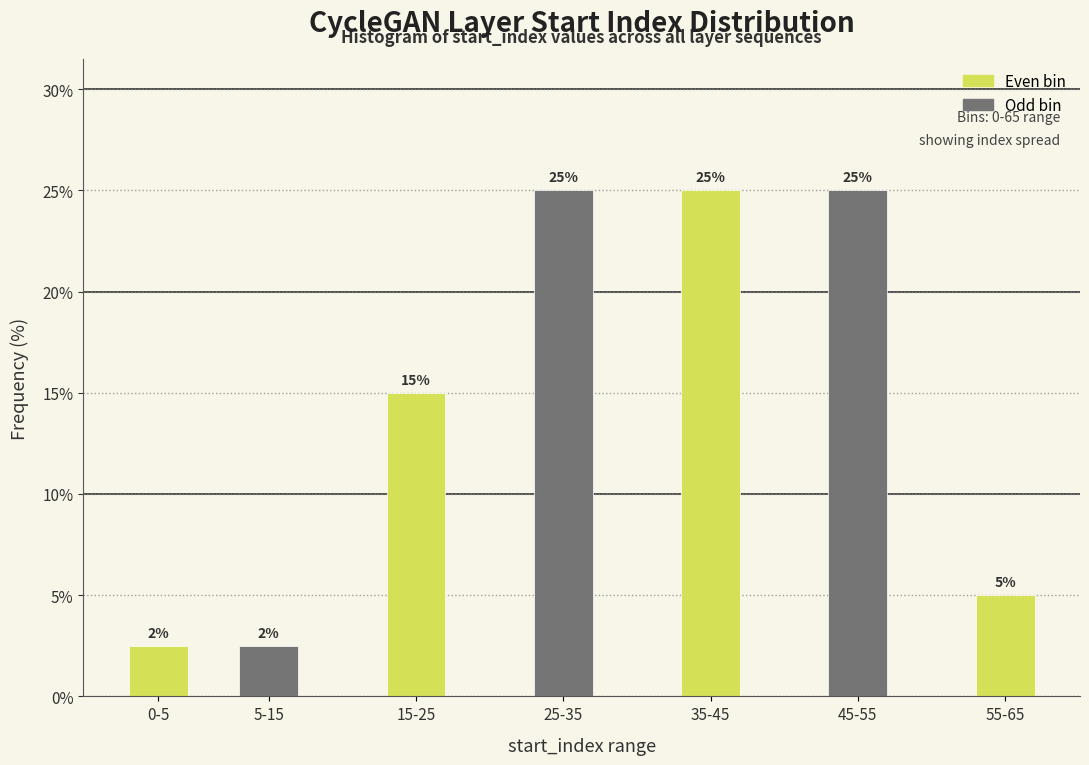

What is the maximum value shown in the chart?

25.0